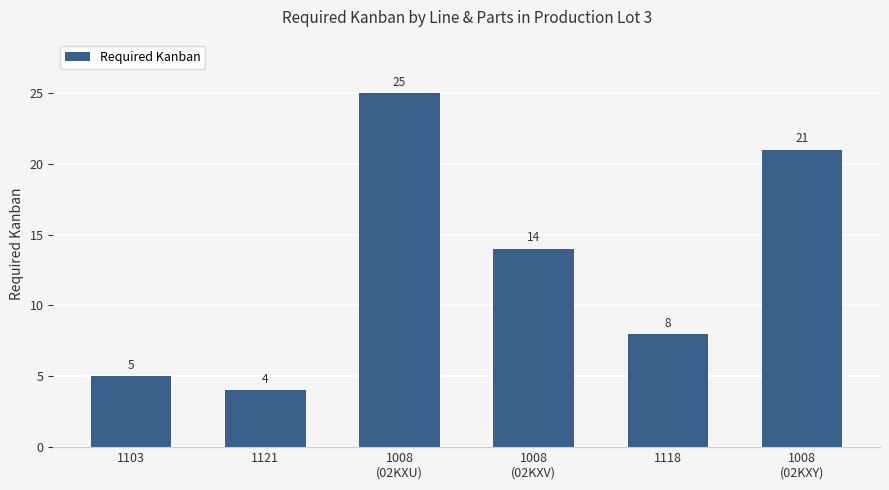

Which category has the lowest value across all series?

1121